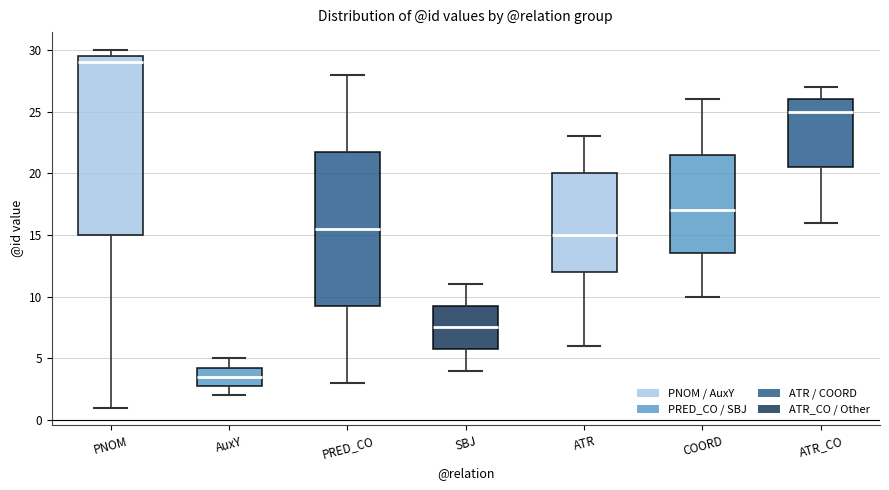

Which box's median line is the lowest?

AuxY